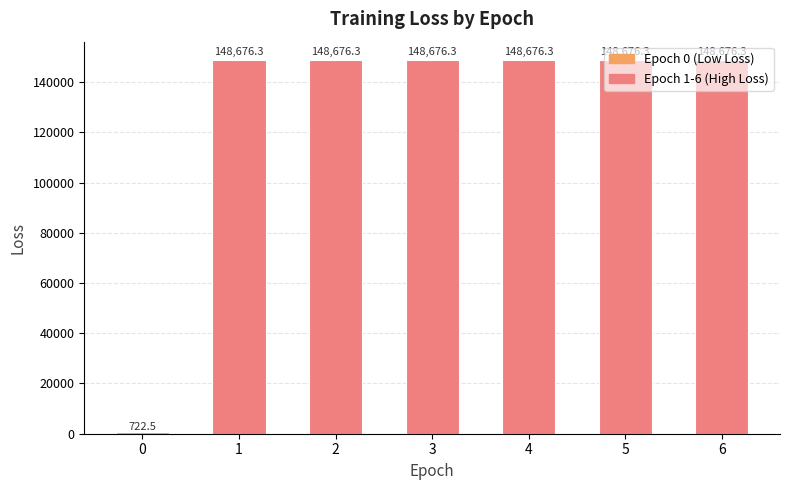

What is the difference between the maximum and minimum values?

147953.8